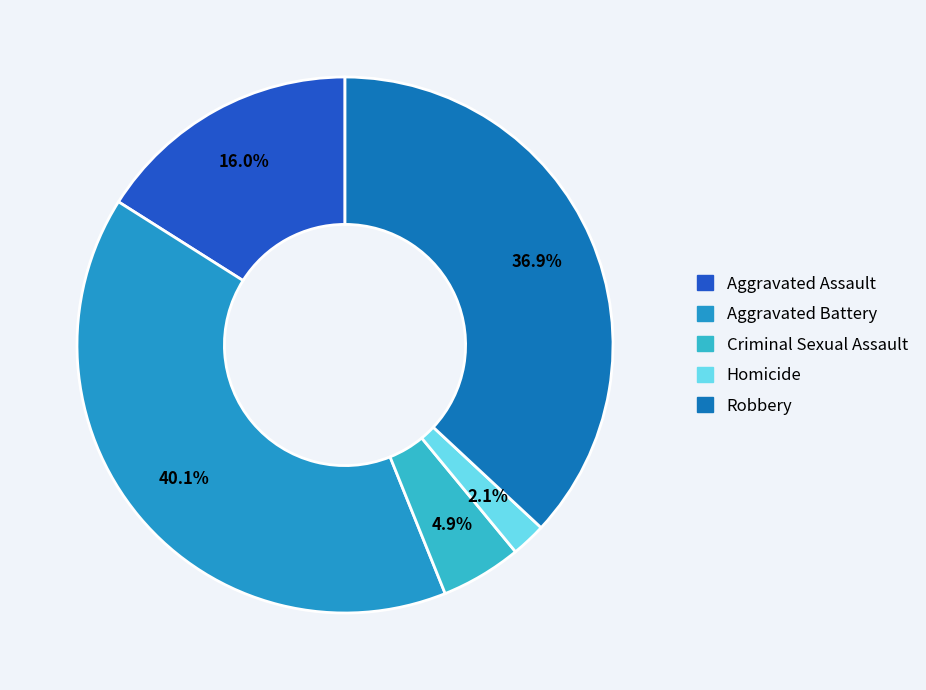

To the nearest percent, what is the difference between the largest and smallest slice percentages?

38%